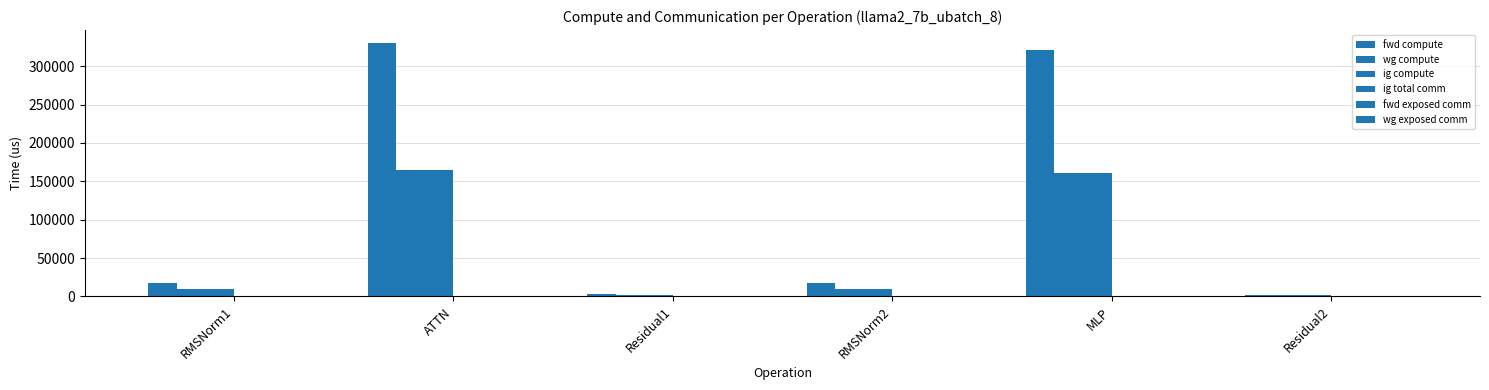

What is the label of the 2nd bar from the right?

MLP